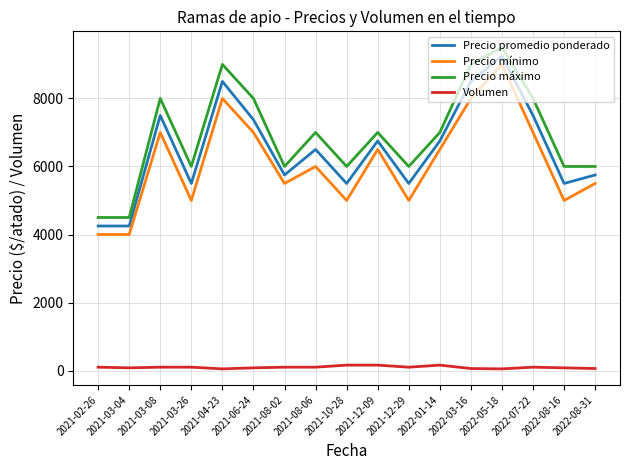

True or false: Precio promedio ponderado and Volumen cross at least once.

False